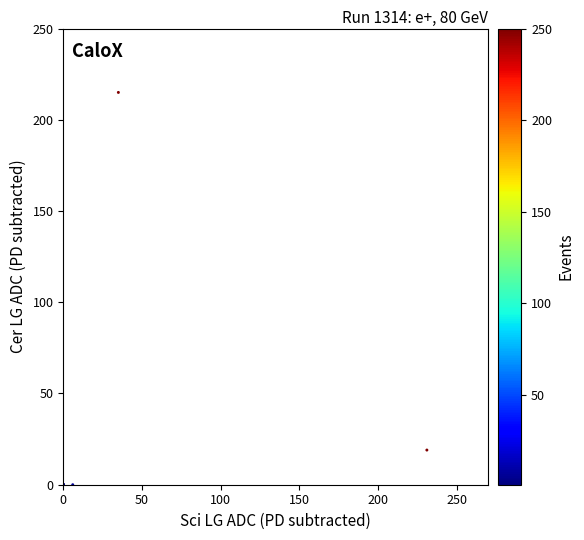

What Y value in the scatter plot is closest to 107?

19